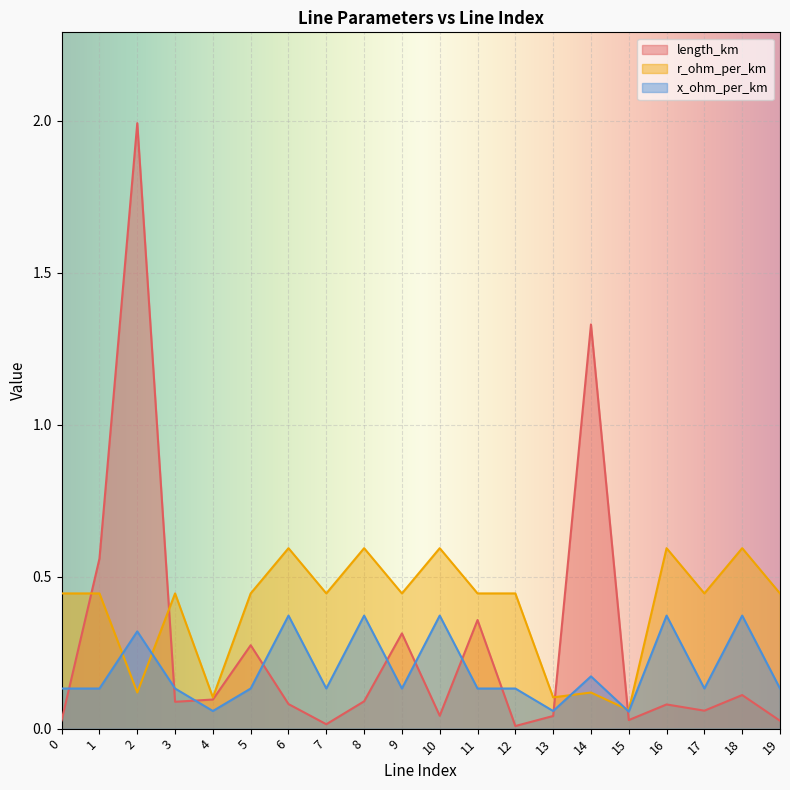

Between which two adjacent categories do x_ohm_per_km and r_ohm_per_km first intersect?

1 and 2